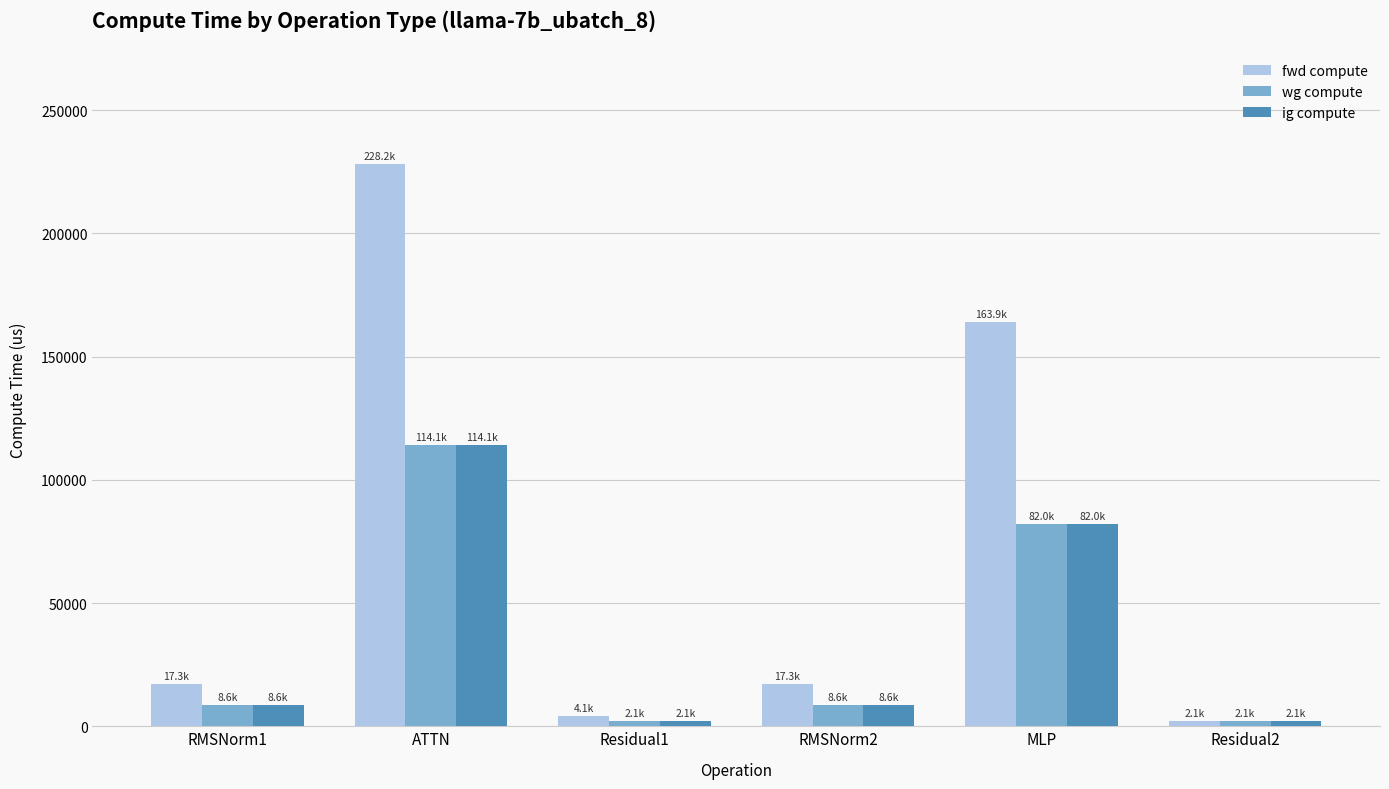

Which series has the largest range (max minus min)?

fwd compute